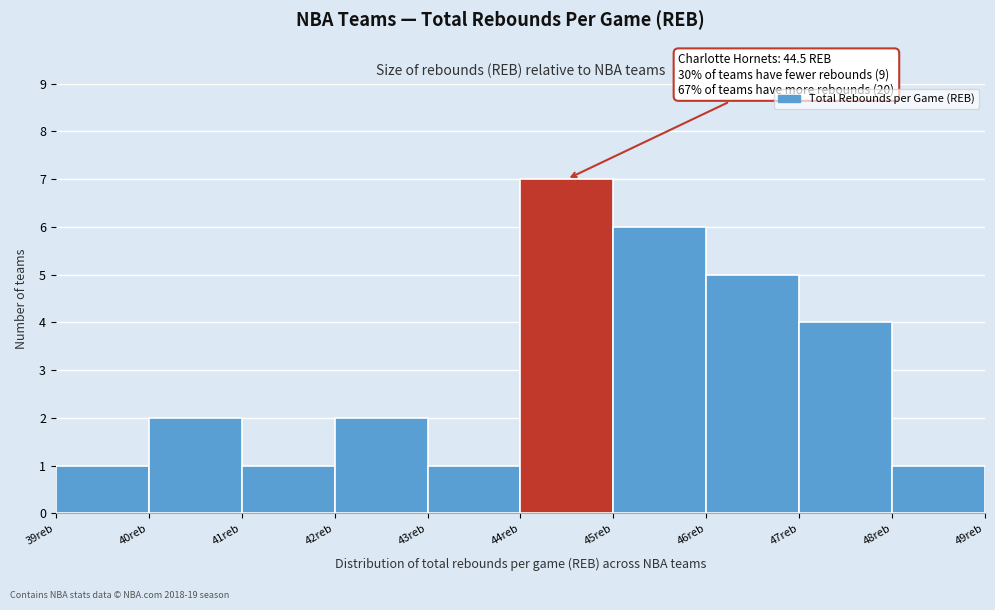

Over which range of the x-axis is the bar tallest?

44 to 45